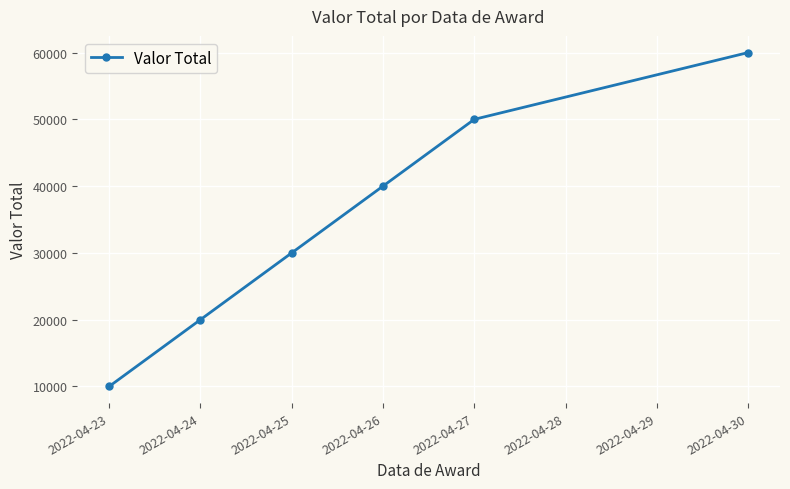

Reading left to right, extract all data points from this chart.

2022-04-23=10000	2022-04-24=20000	2022-04-25=30000	2022-04-26=40000	2022-04-27=50000	2022-04-30=60000